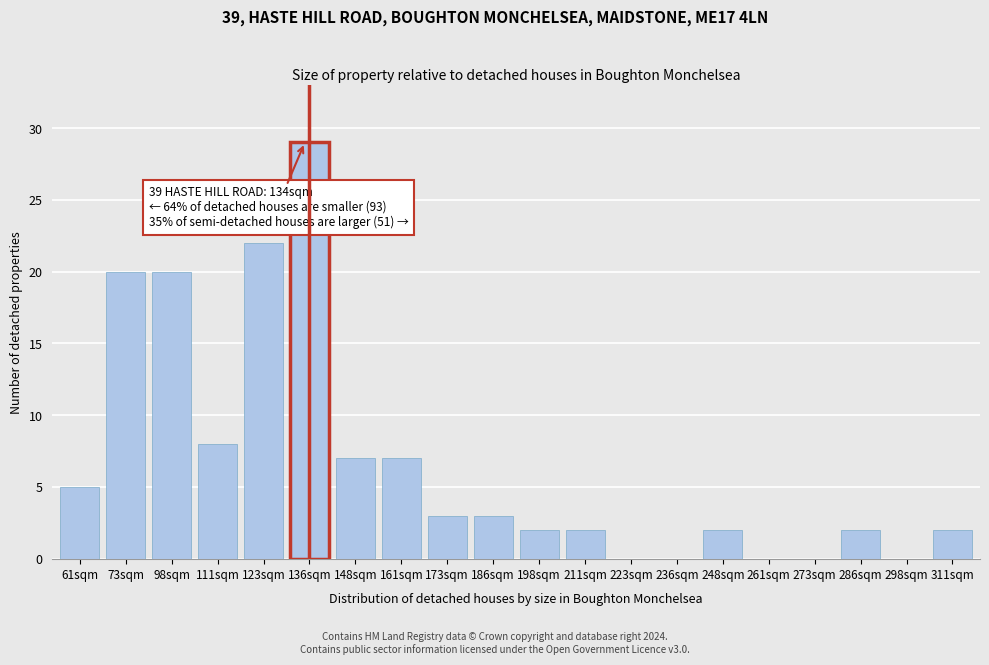

Reading right to left, list all the values displayed in this chart.

311sqm=2	298sqm=0	286sqm=2	273sqm=0	261sqm=0	248sqm=2	236sqm=0	223sqm=0	211sqm=2	198sqm=2	186sqm=3	173sqm=3	161sqm=7	148sqm=7	136sqm=29	123sqm=22	111sqm=8	98sqm=20	73sqm=20	61sqm=5